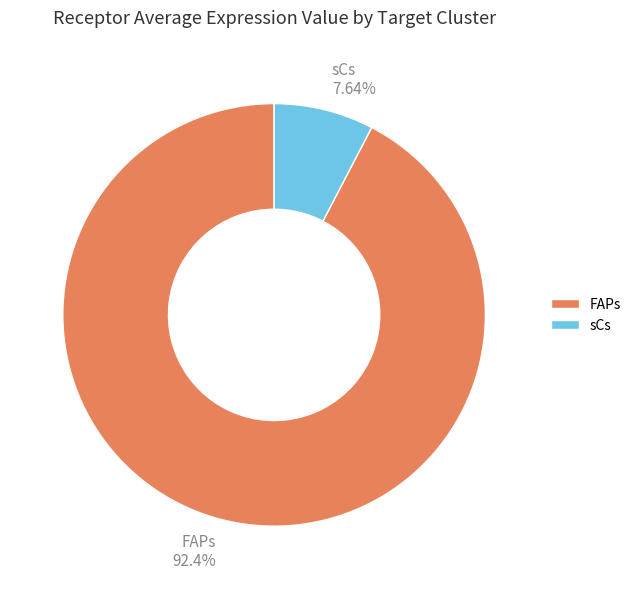

To the nearest percent, what is the difference between the sCs and FAPs slice percentages?

85%